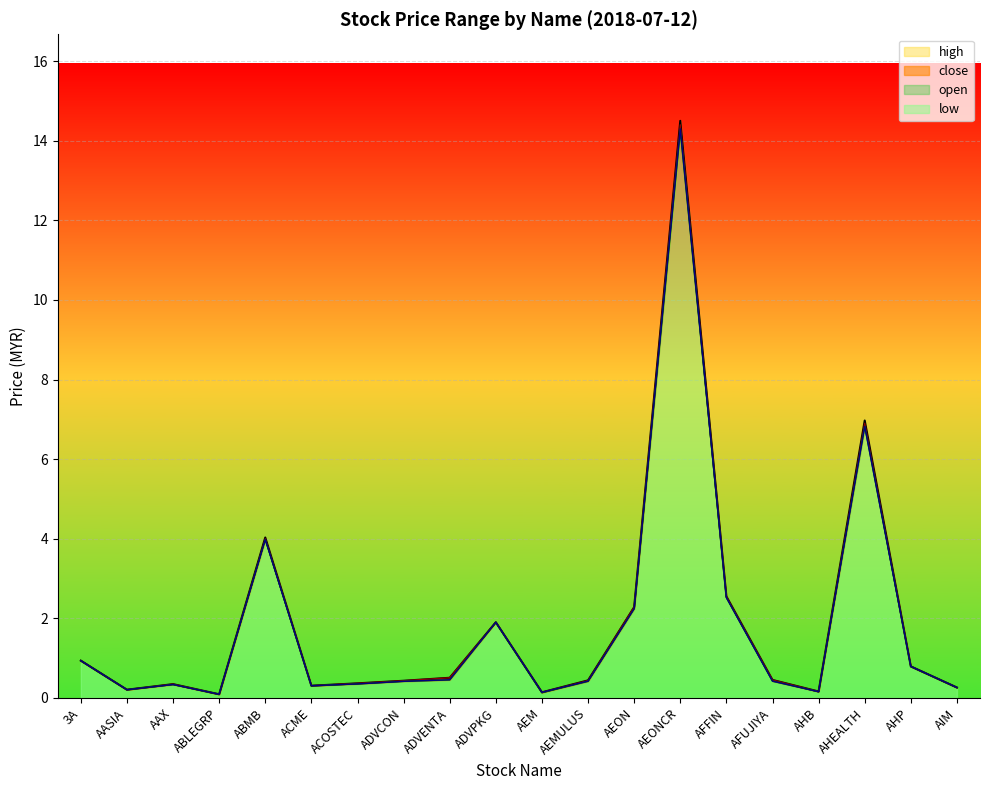

At which category does low reach its first local peak?

AAX